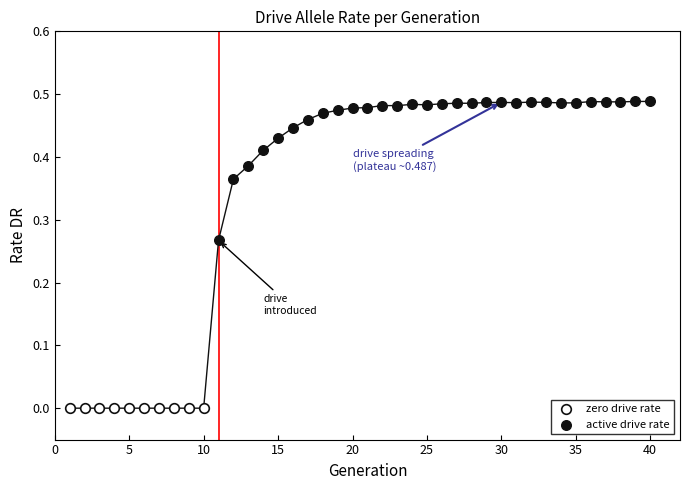

Which series contains the highest Y value?

active drive rate